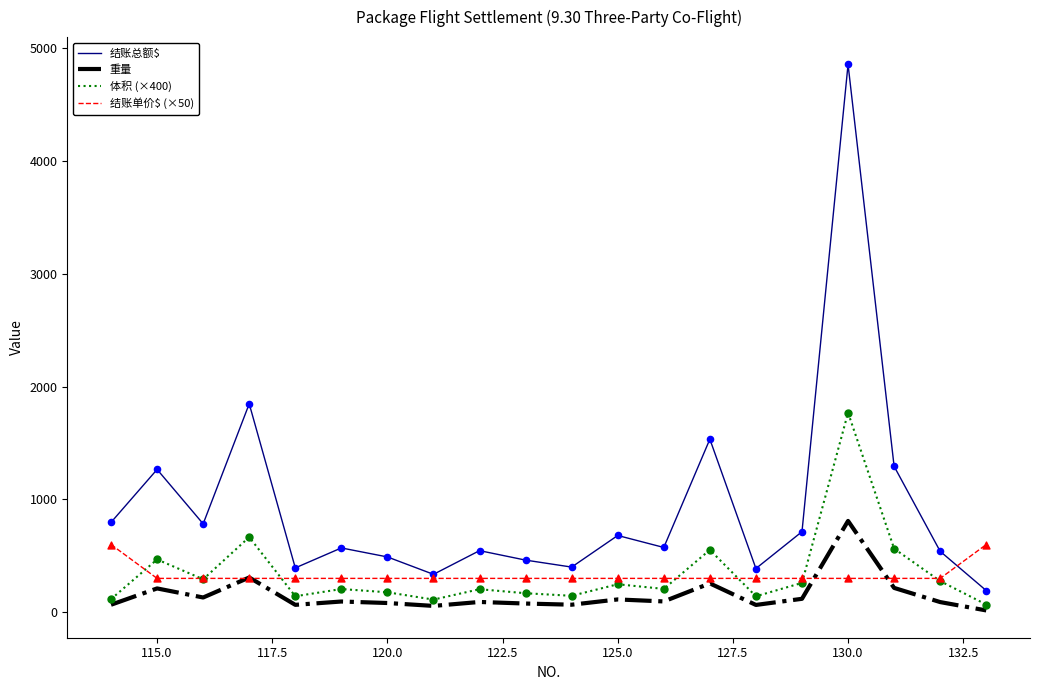

At how many categories does at least one series exceed 2628?

1